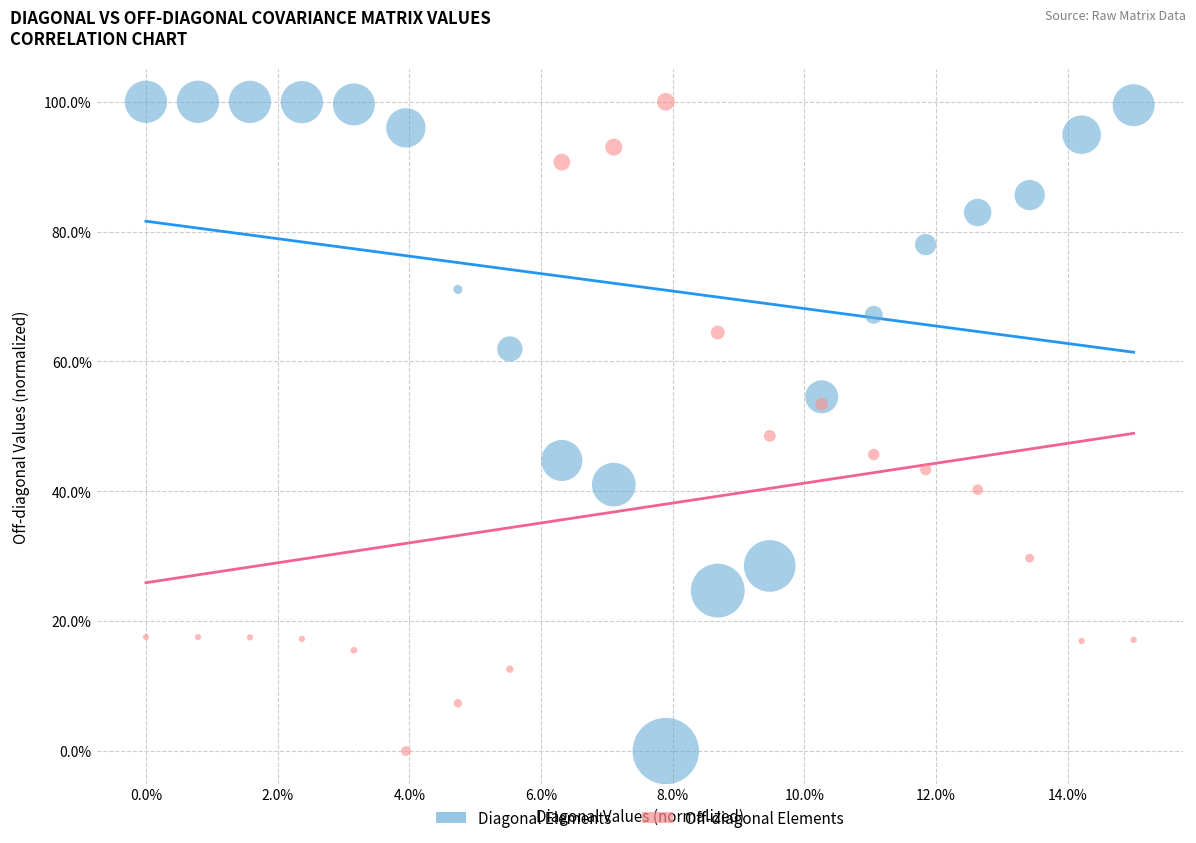

What are all the series names shown in the legend?

Diagonal Elements, Off-diagonal Elements